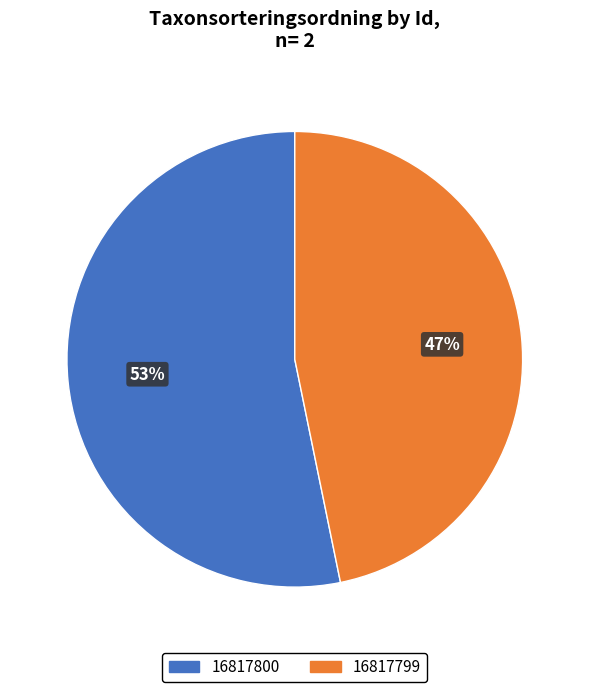

To the nearest percent, what is the average slice percentage?

50%